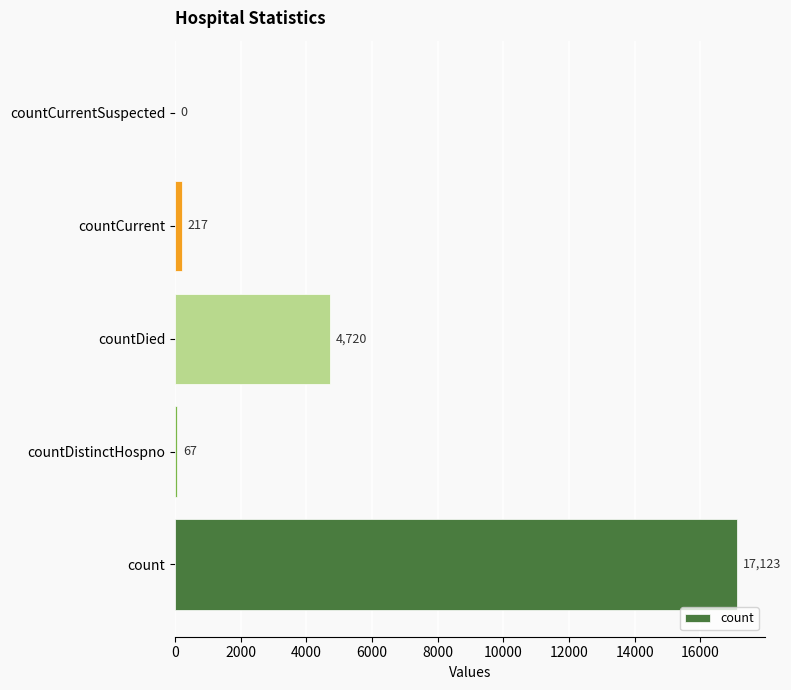

What is the greatest value displayed?

17123